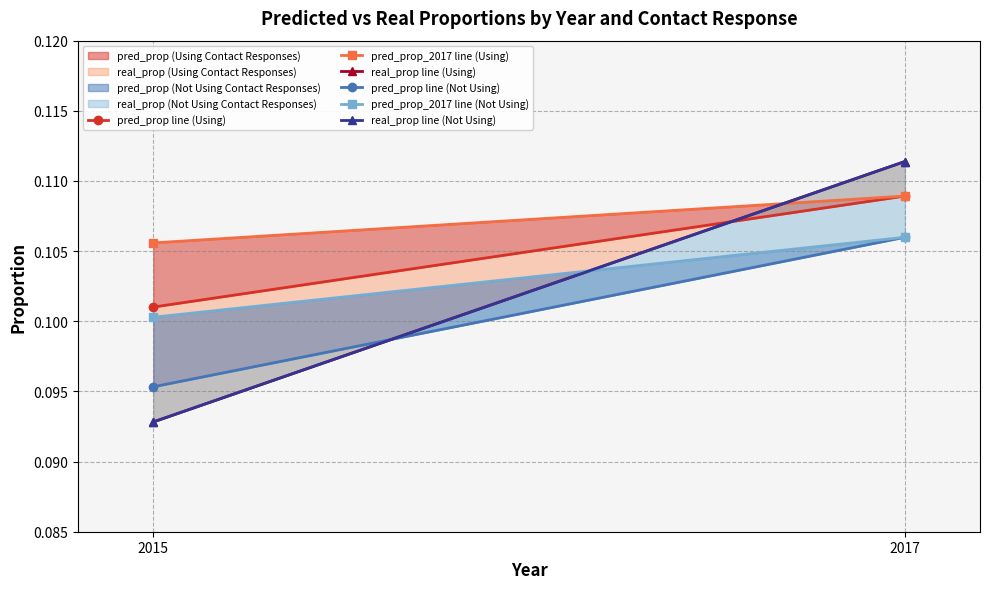

What is the sum of all real_prop line (Not Using) values?

0.2